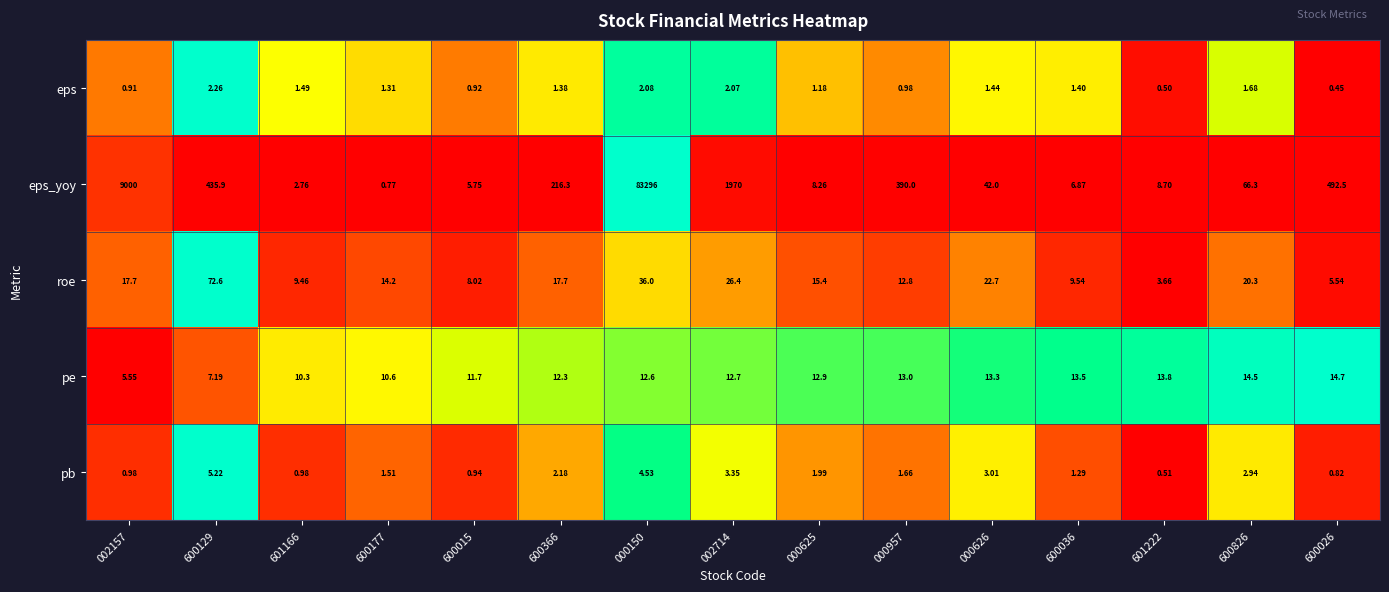

Which series has the largest range (max minus min)?

eps_yoy